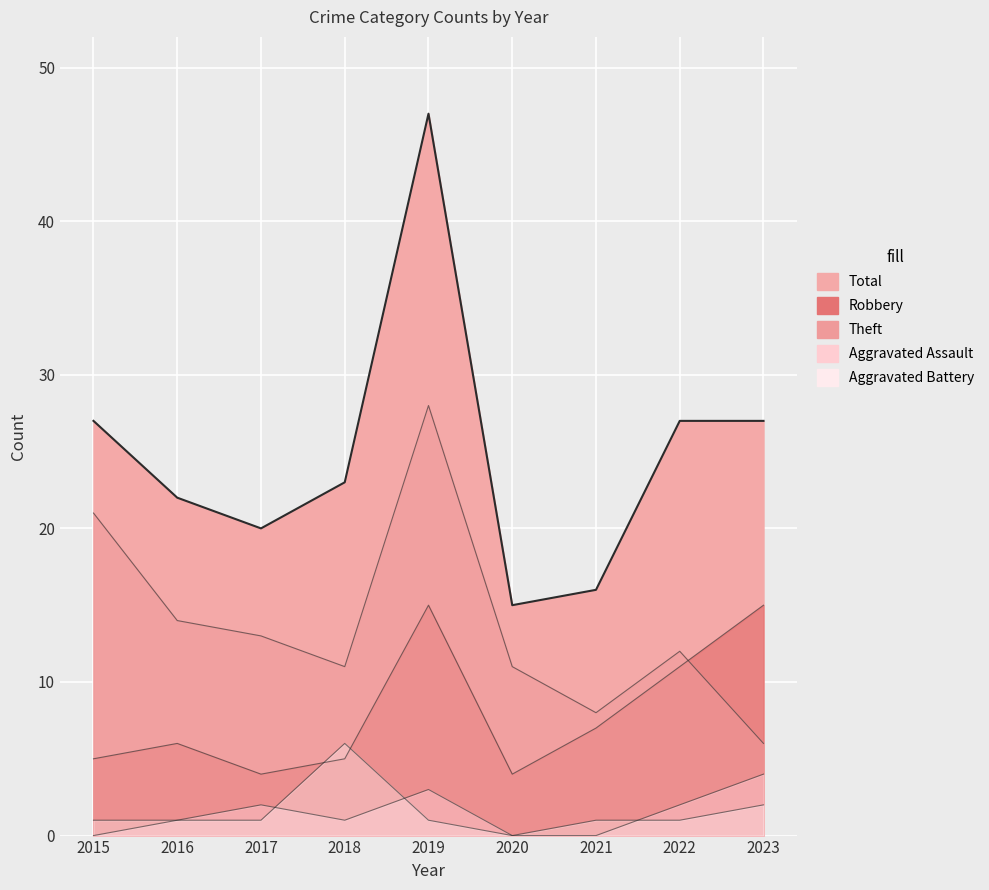

Reading left to right, extract all data points from this chart.

Robbery: 5	6	4	5	15	4	7	11	15
Theft: 21	14	13	11	28	11	8	12	6
Aggravated Assault: 0	1	2	1	3	0	0	2	4
Aggravated Battery: 1	1	1	6	1	0	1	1	2
Total: 27	22	20	23	47	15	16	27	27